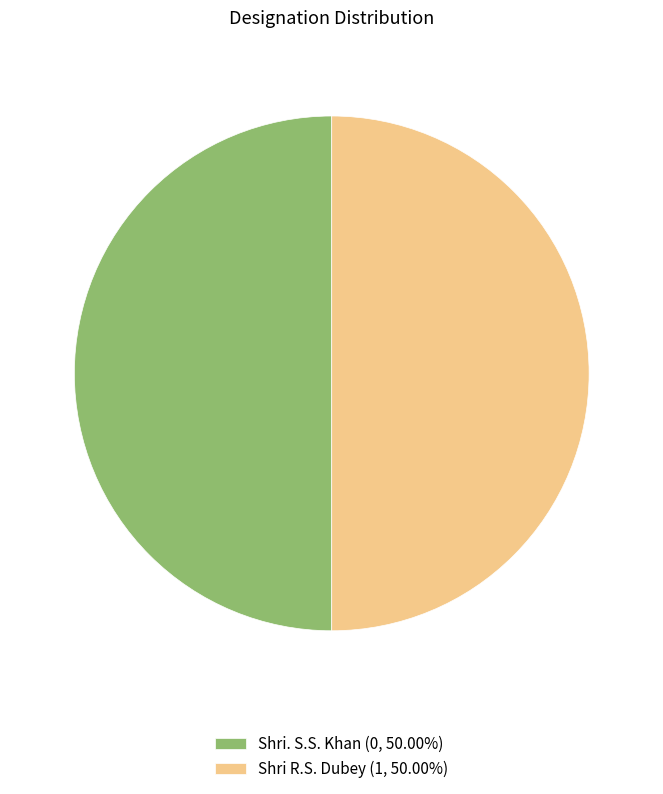

Do Shri R.S. Dubey and Shri. S.S. Khan together represent more than half of the pie?

Yes